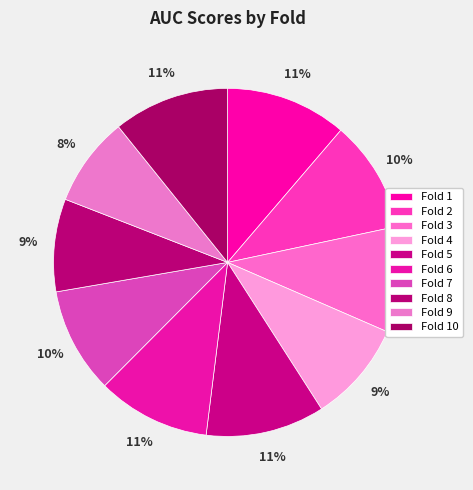

Count the number of slices in the pie.

10